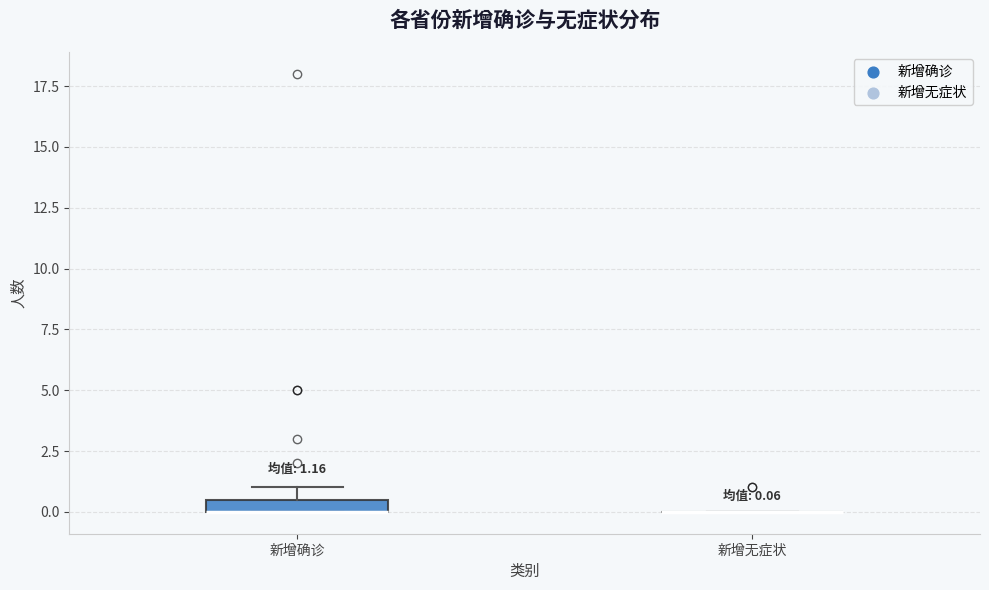

Which box is the tallest, from its lower edge to its upper edge?

新增确诊